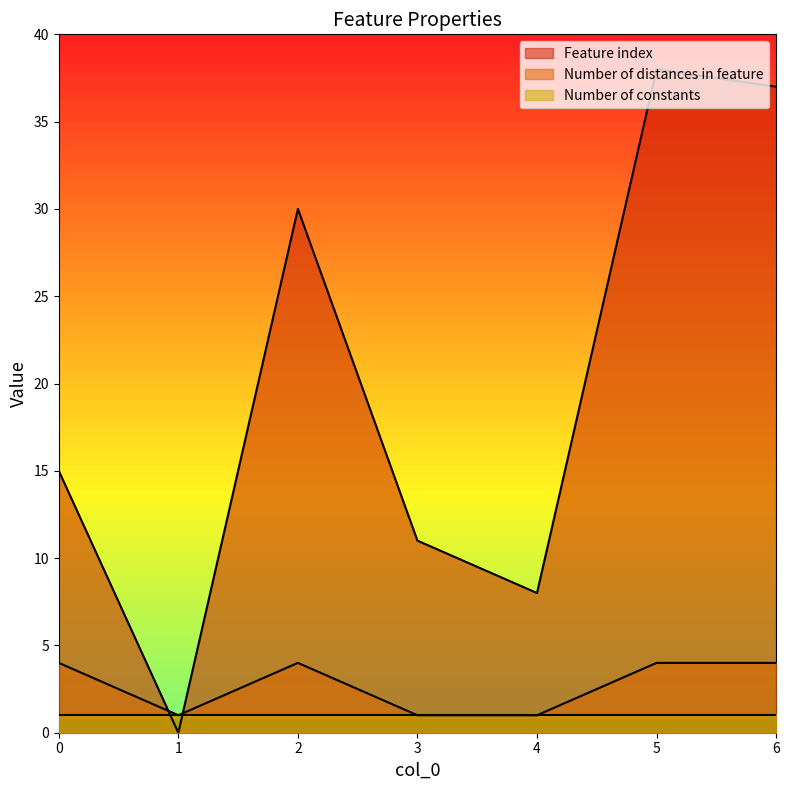

How many interior local valleys does the Number of distances in feature series have?

1